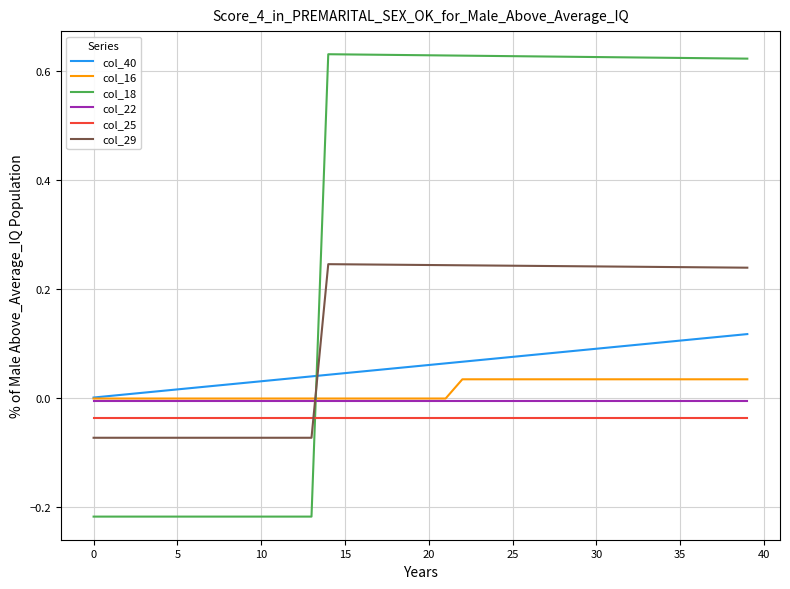

Which series has the widest spread of values?

col_18